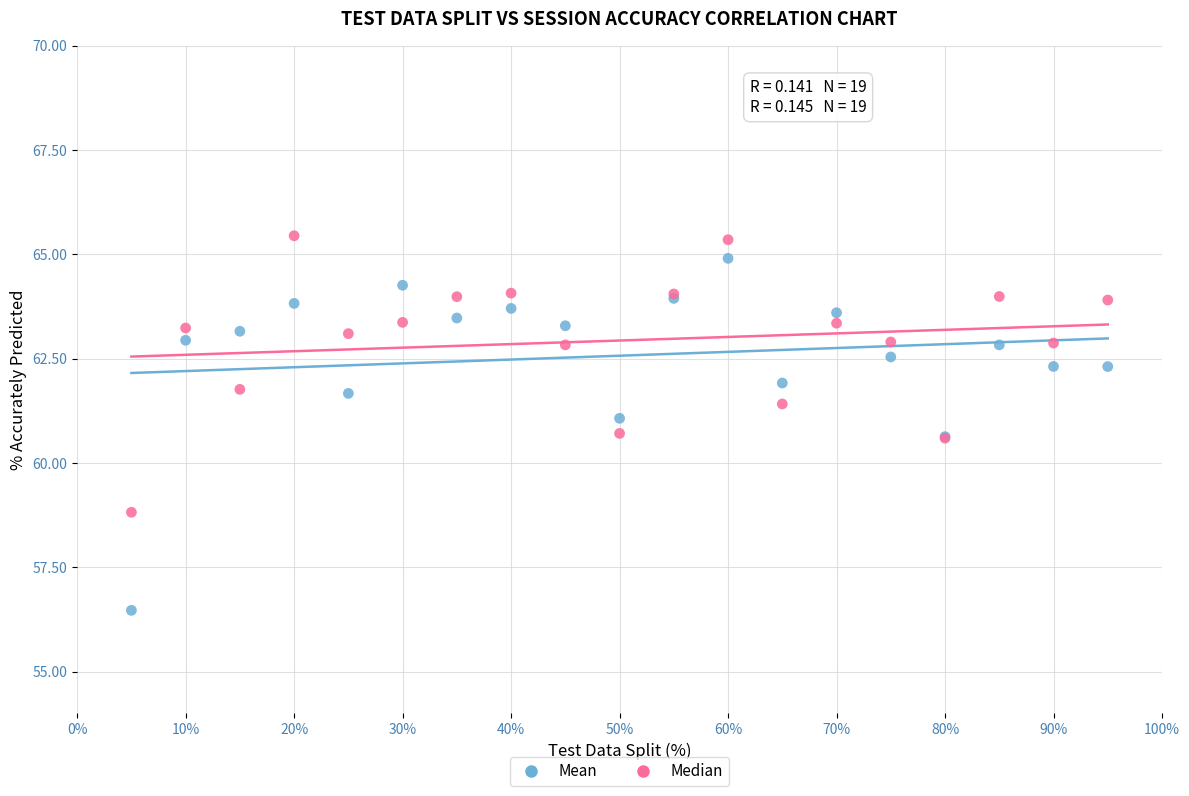

Which series contains the lowest Y value?

Mean